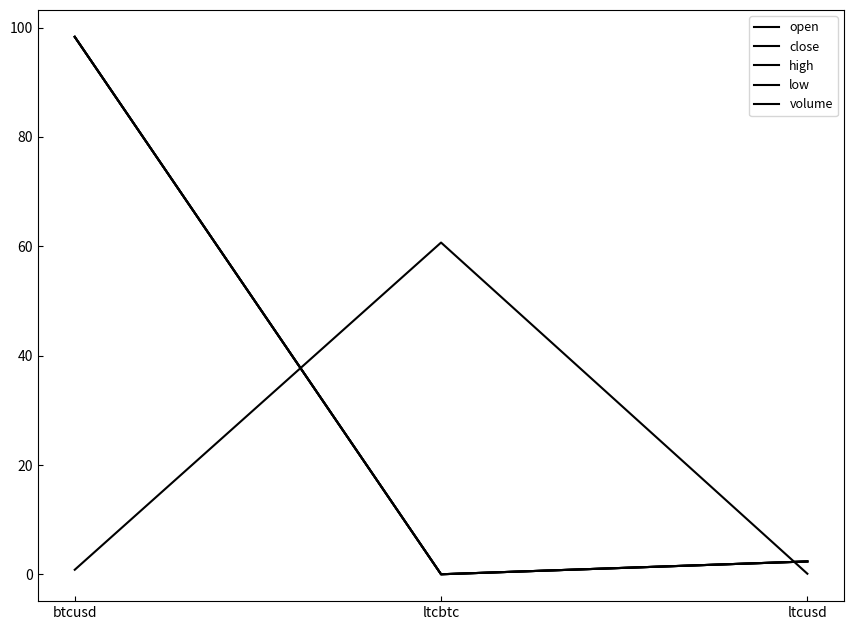

Which series has the largest total across all categories?

open